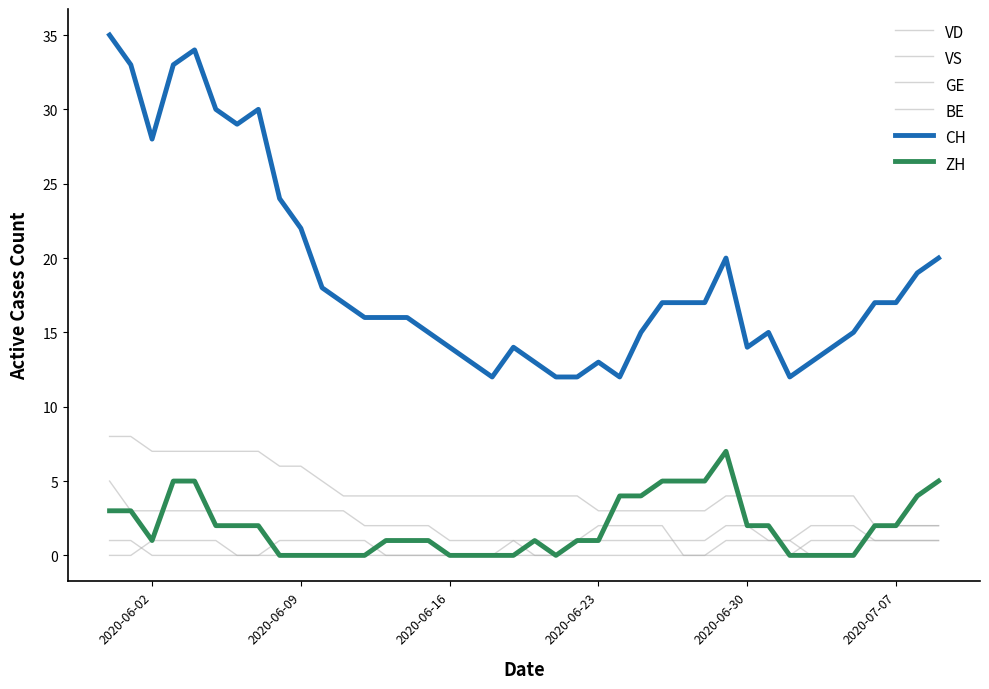

True or false: BE and VS intersect in this chart.

False